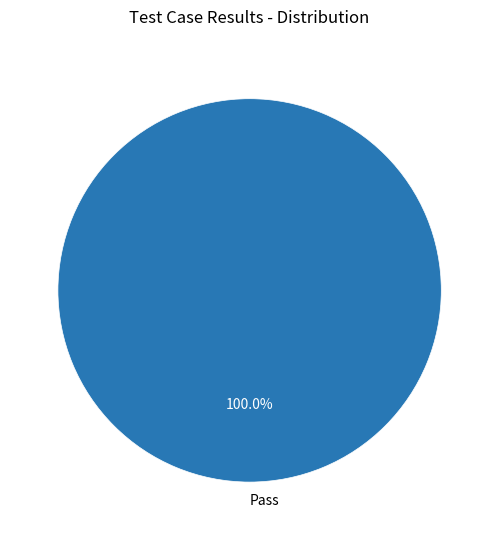

Rank the categories by value from lowest to highest.

Pass